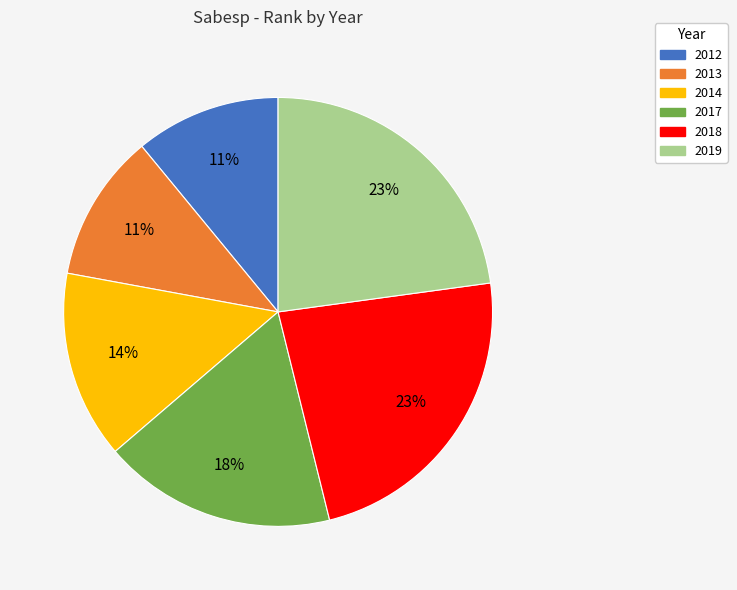

Is 2012 the majority of the pie?

No